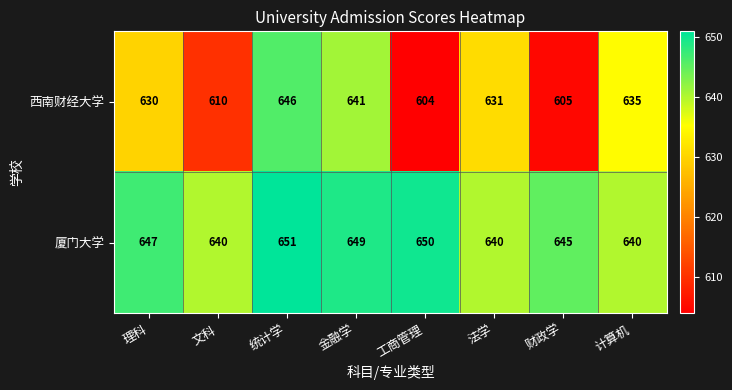

List the series in order of their overall mean, highest first.

厦门大学, 西南财经大学